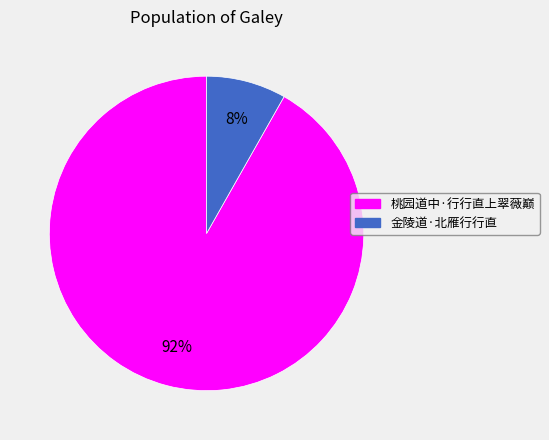

What is the smallest slice in the pie chart?

金陵道·北雁行行直